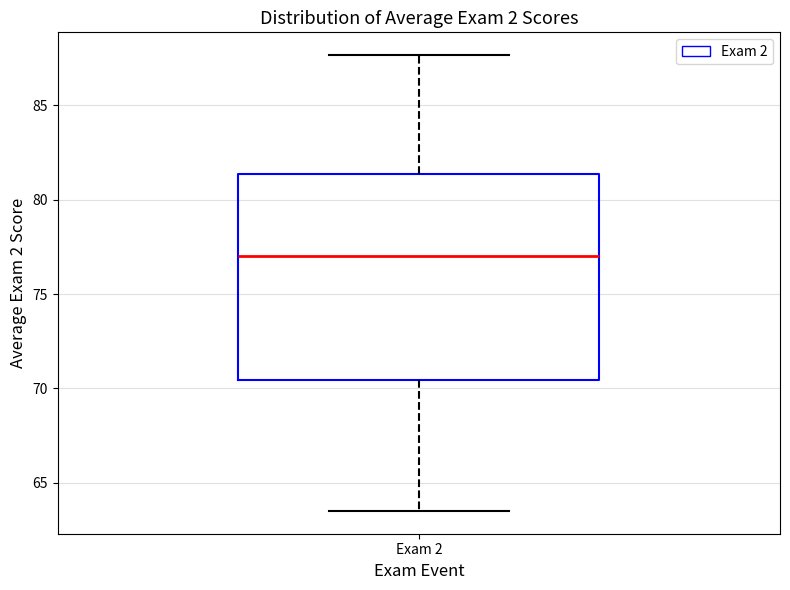

Read this box plot against the y-axis: the position of the median line, the range covered by the box, and the ends of both whiskers. The values are not printed on the chart, so give them approximately, as read against the axis.

median 77.0, box 70.5 to 81.5, whiskers 63.5 to 87.5